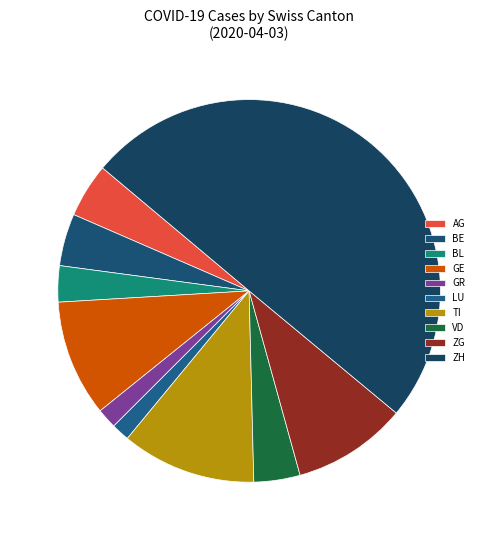

Is it true that GR is 30% of the pie?

False